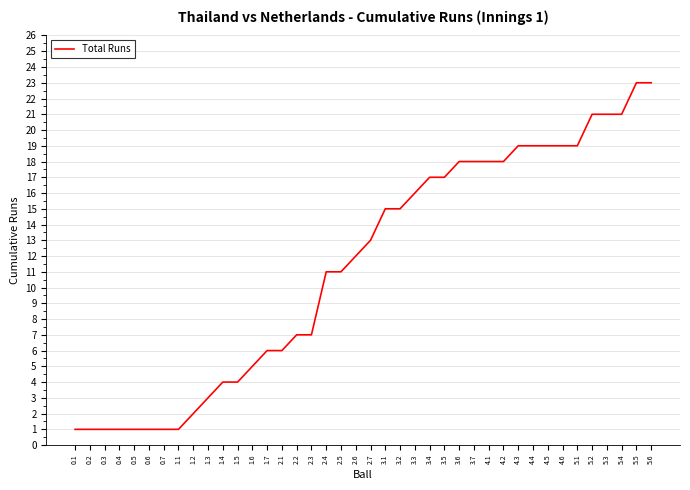

What is the maximum value shown in the chart?

23